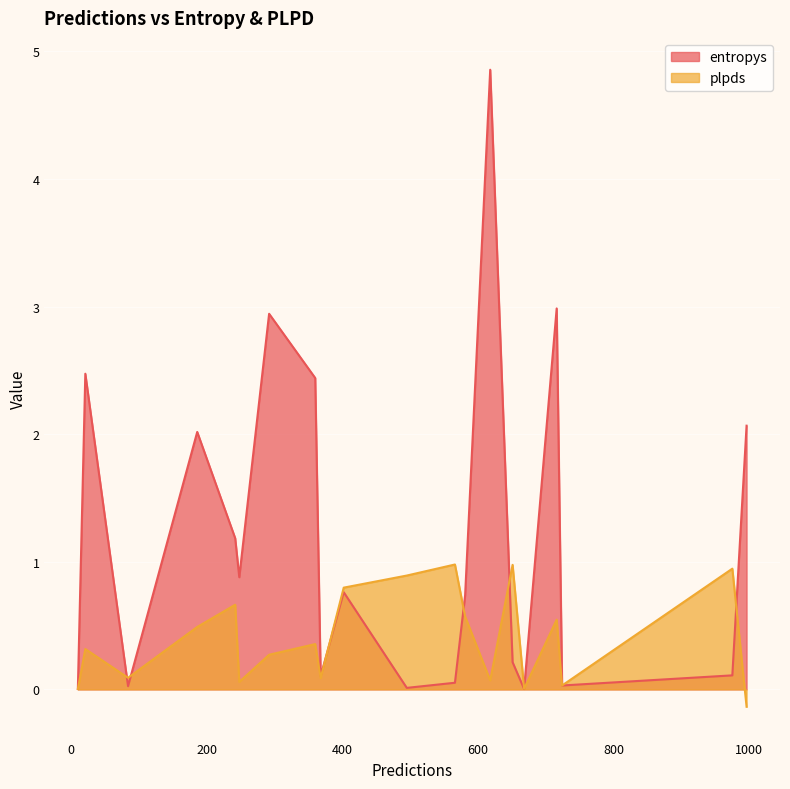

Which series has the widest spread of values?

entropys